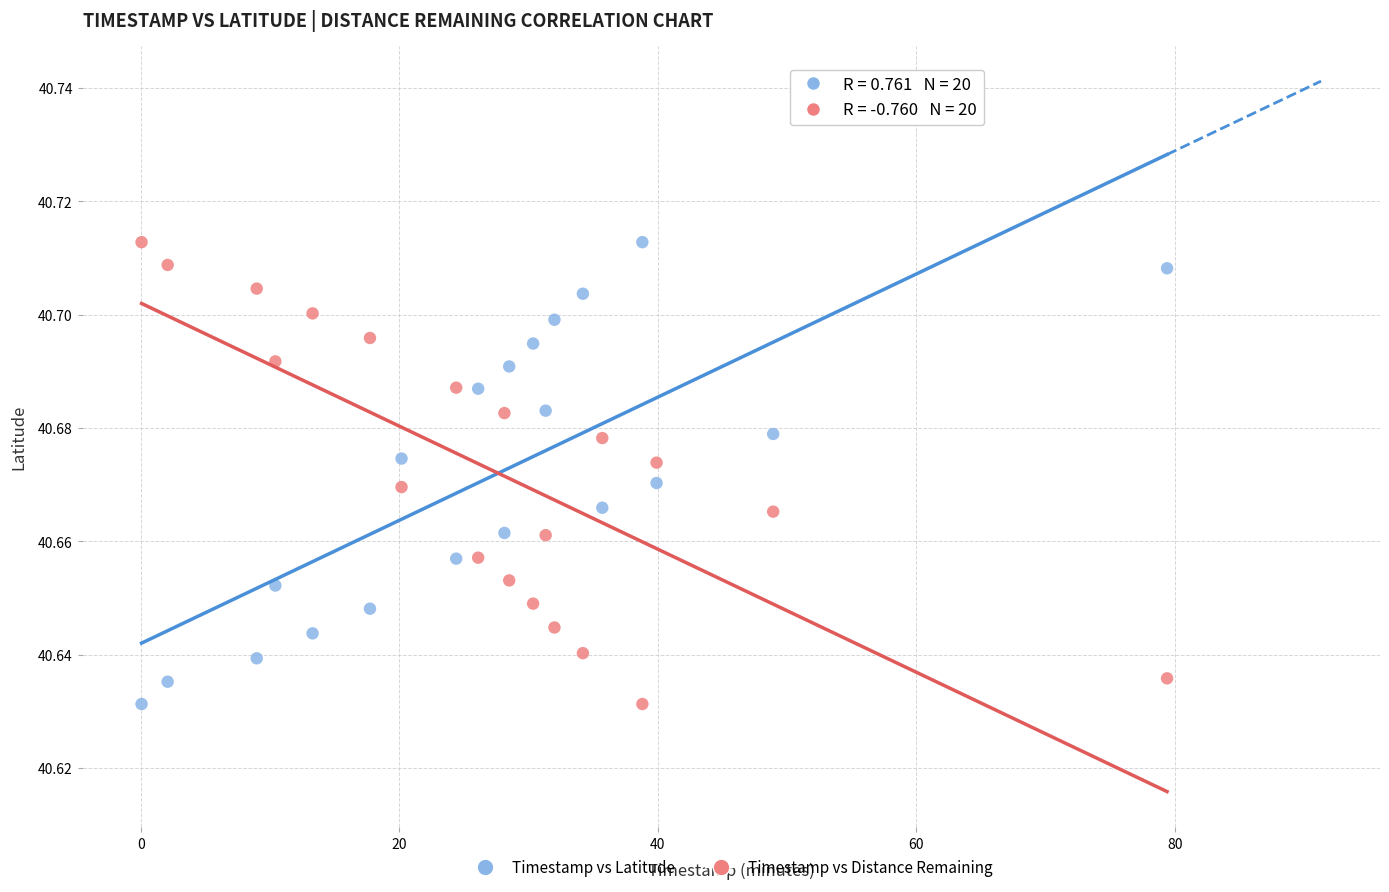

What are all the series names shown in the legend?

Timestamp vs Latitude, Timestamp vs Distance Remaining